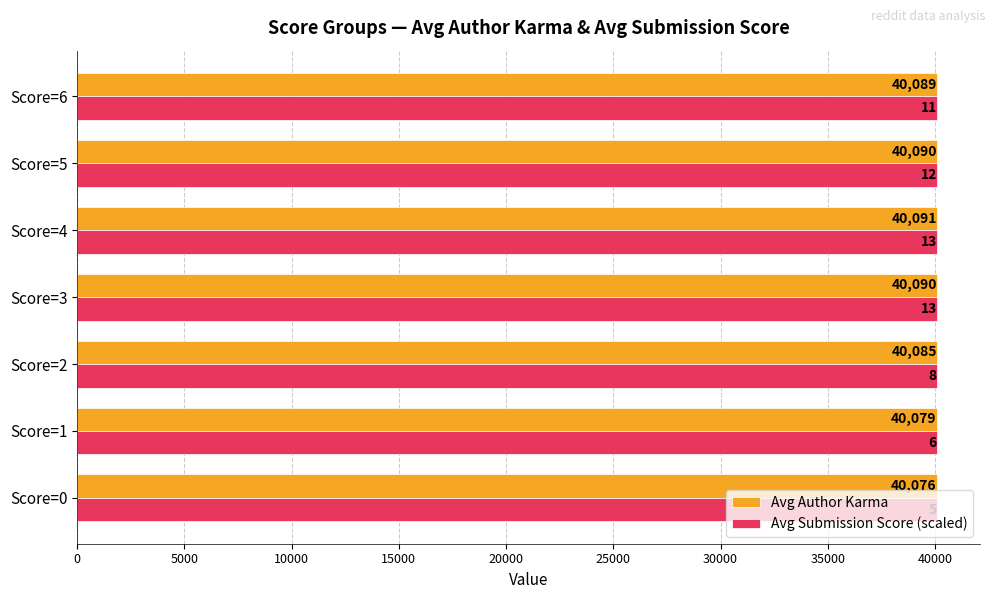

Is the value of Avg Author Karma at Score=6 greater than the value of Avg Submission Score (scaled) at Score=4?

Yes